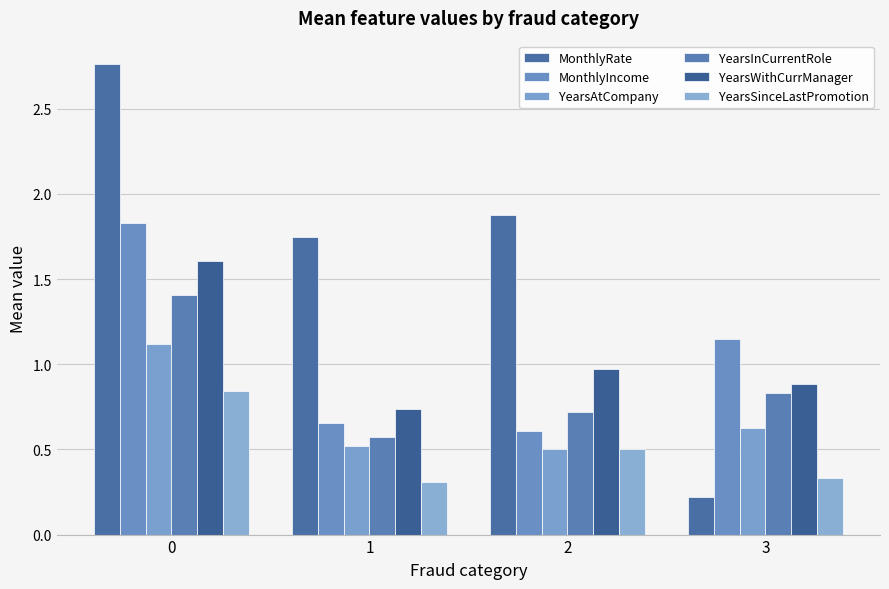

Which series has the largest total across all categories?

MonthlyRate